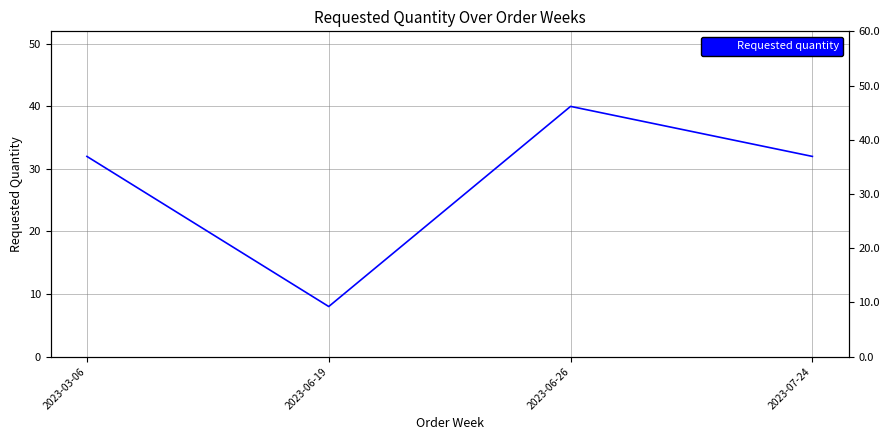

Rank the categories by value from highest to lowest.

2023-06-26, 2023-03-06, 2023-07-24, 2023-06-19